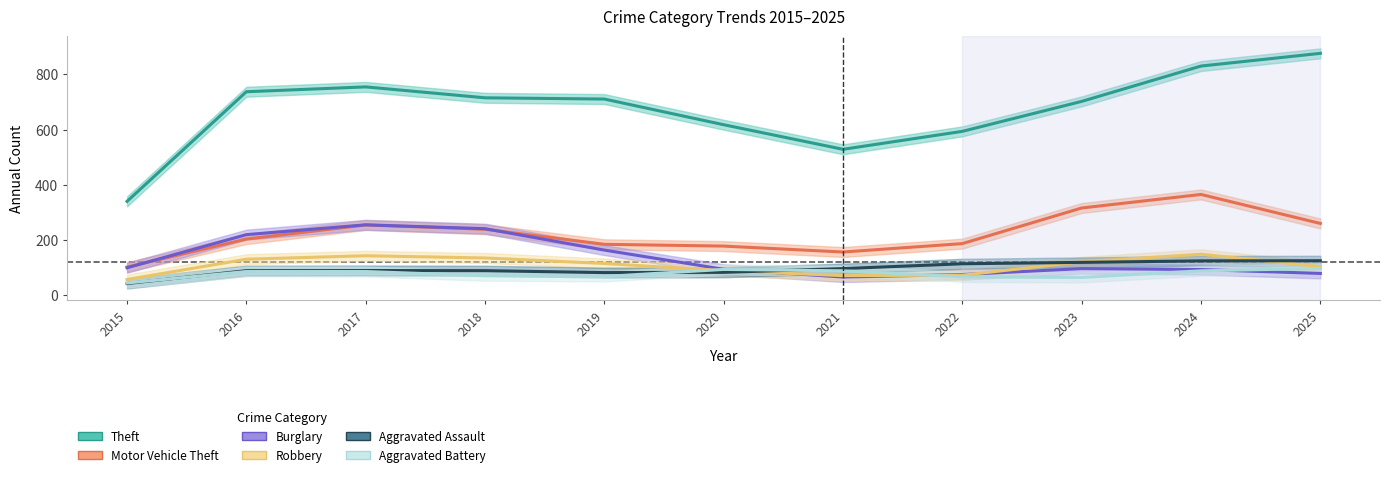

Count the number of categories in the chart.

11